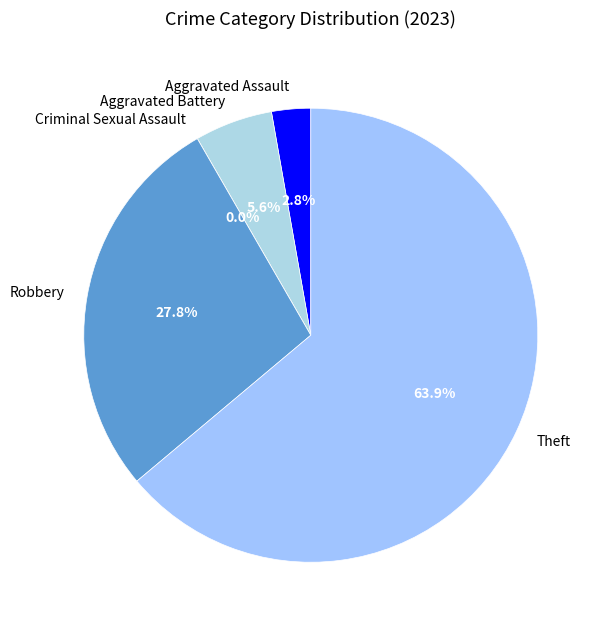

Does Aggravated Assault account for over 50% of the chart?

No